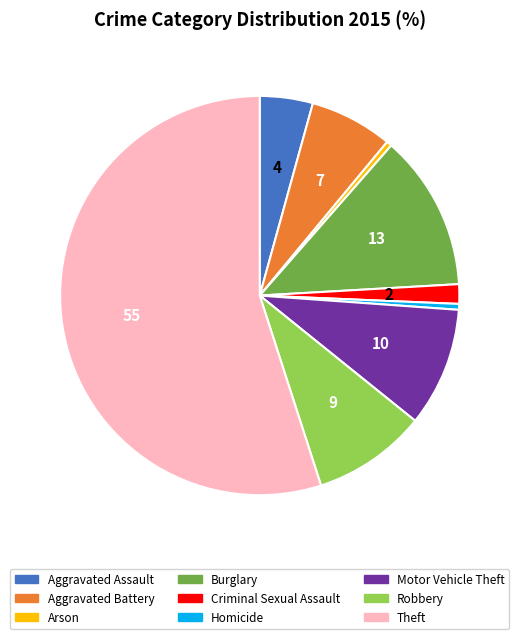

Which category has the biggest portion of the pie?

Theft